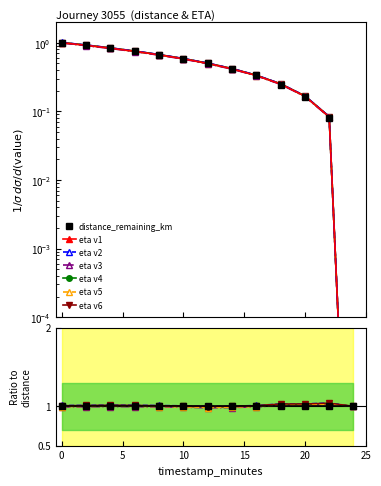

True or false: distance_remaining_km has more than 2 interior local peaks.

False